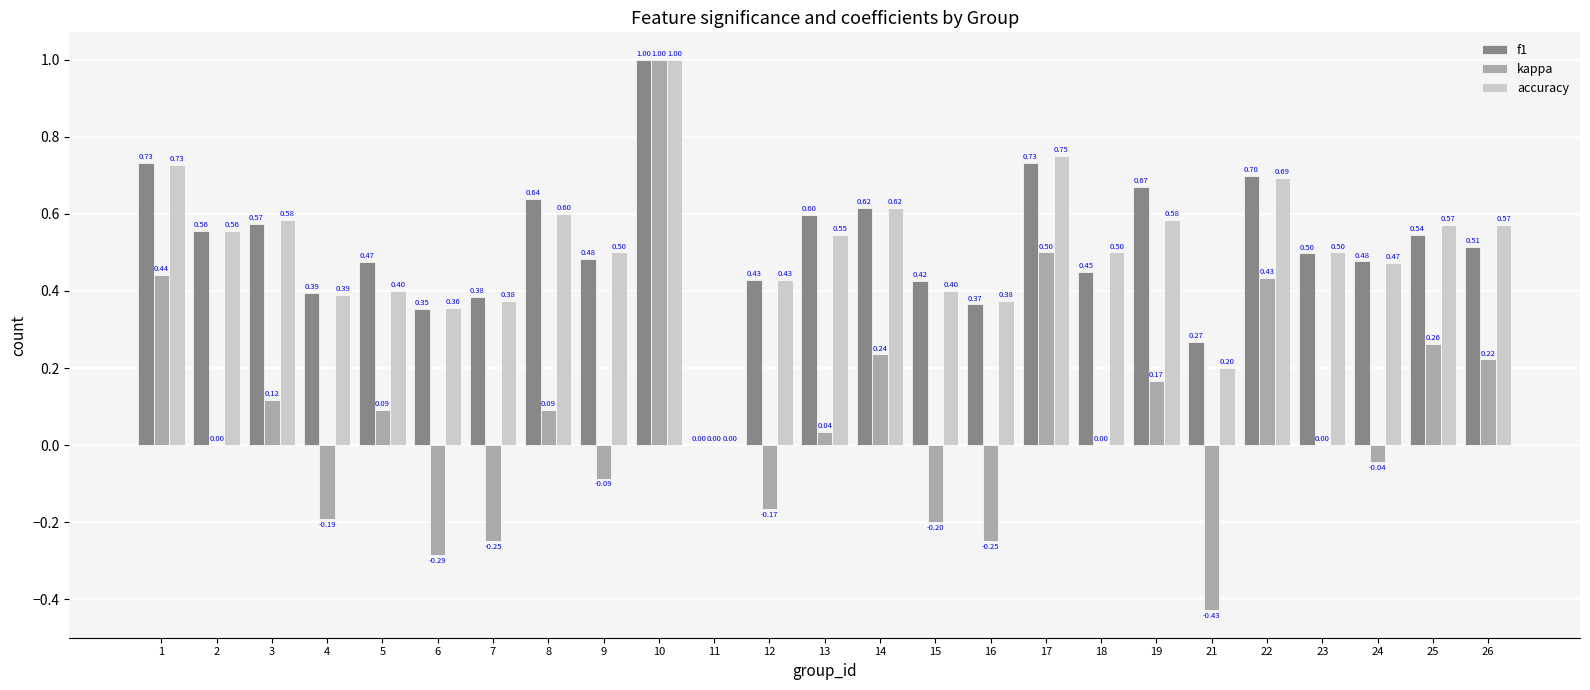

True or false: accuracy has a value of 0.4 at 16.

True